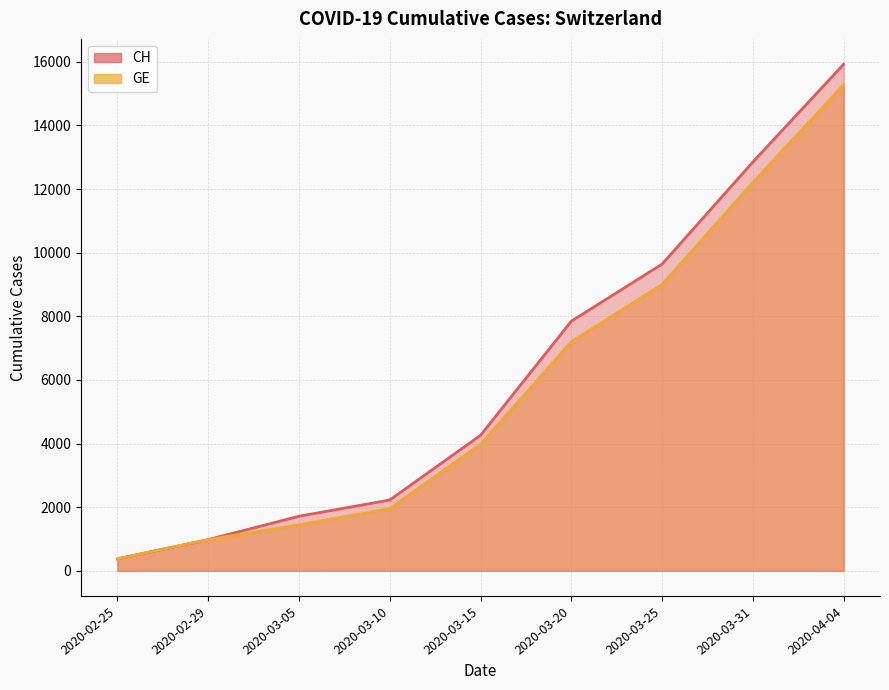

Does the chart display data point markers on the line(s)?

No